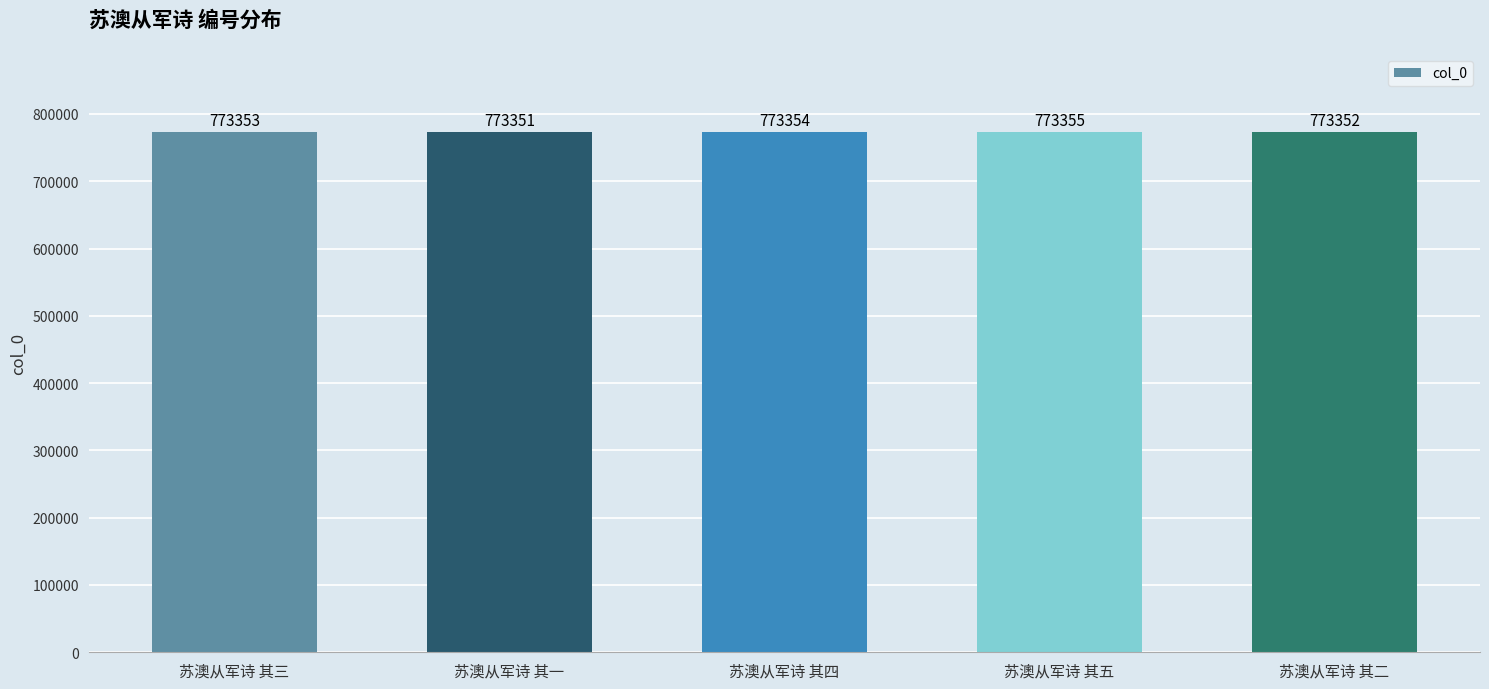

What is the smallest value displayed?

773351